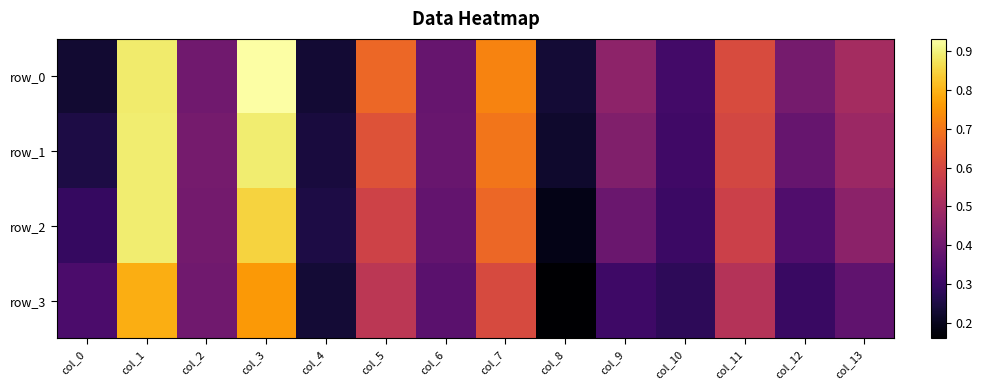

Is it true that row_1 equals 0.3 at col_8?

False